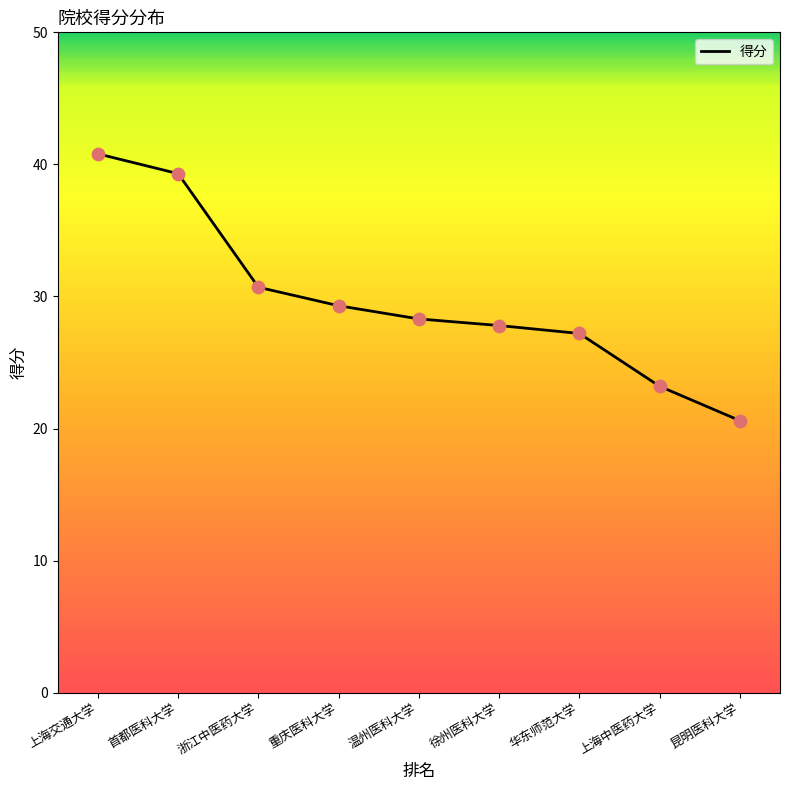

Approximately how many times larger is the value at 首都医科大学 compared to 温州医科大学?

1.4